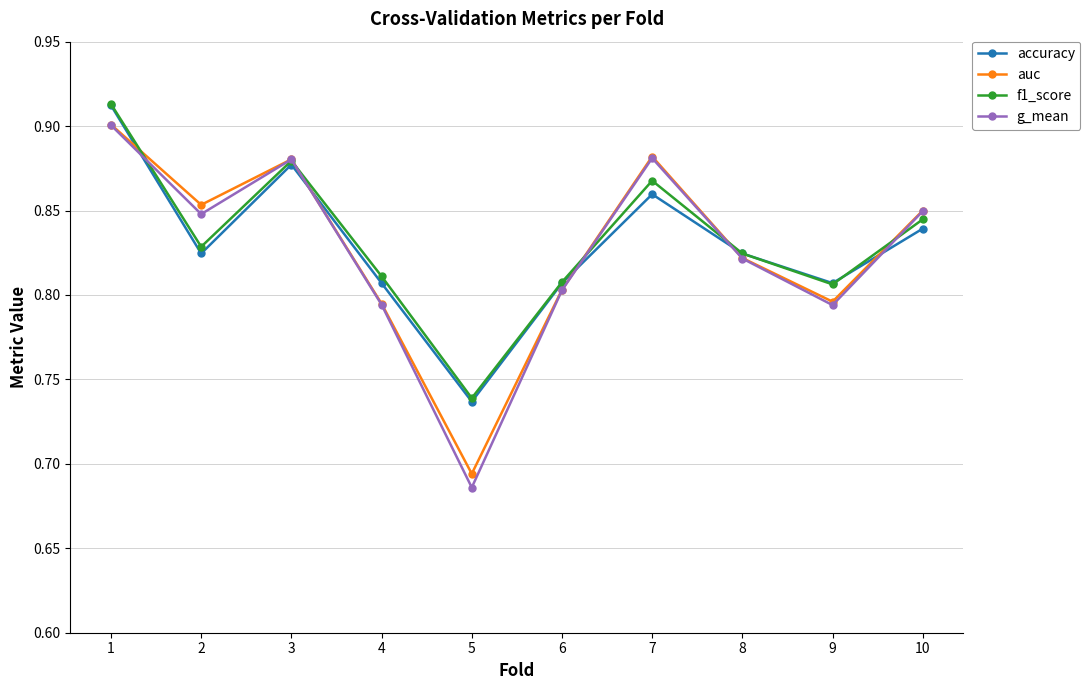

Does the chart display data point markers on the line(s)?

Yes